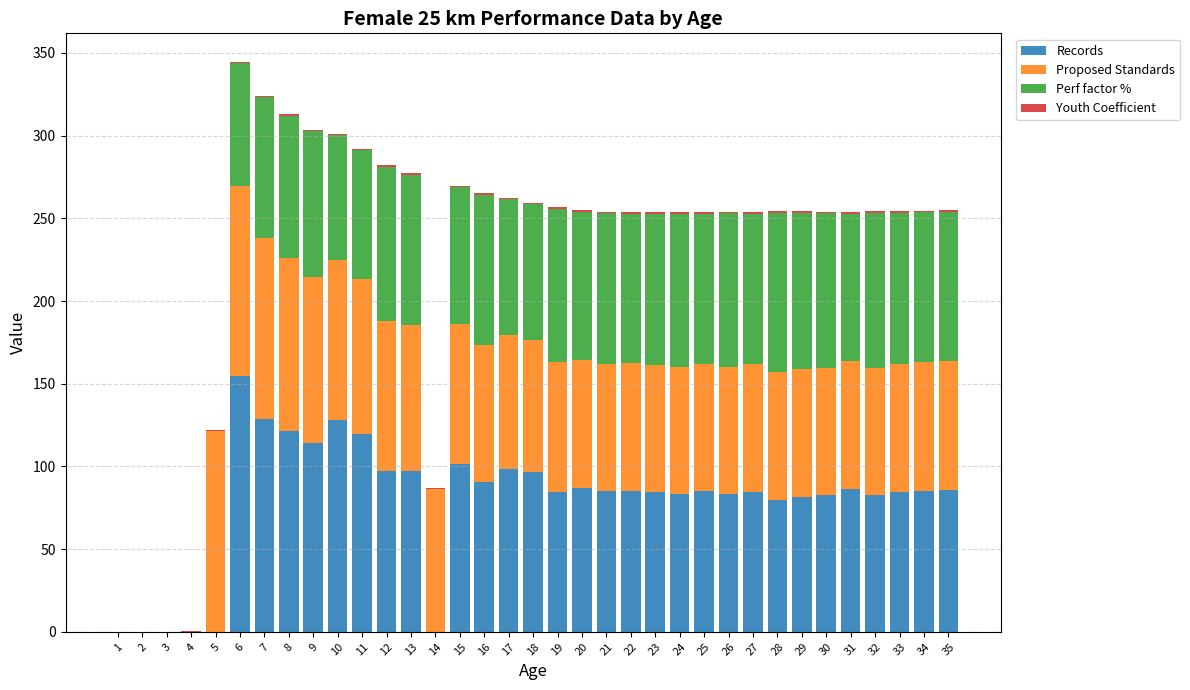

What is the highest value of the Records series?

154.4